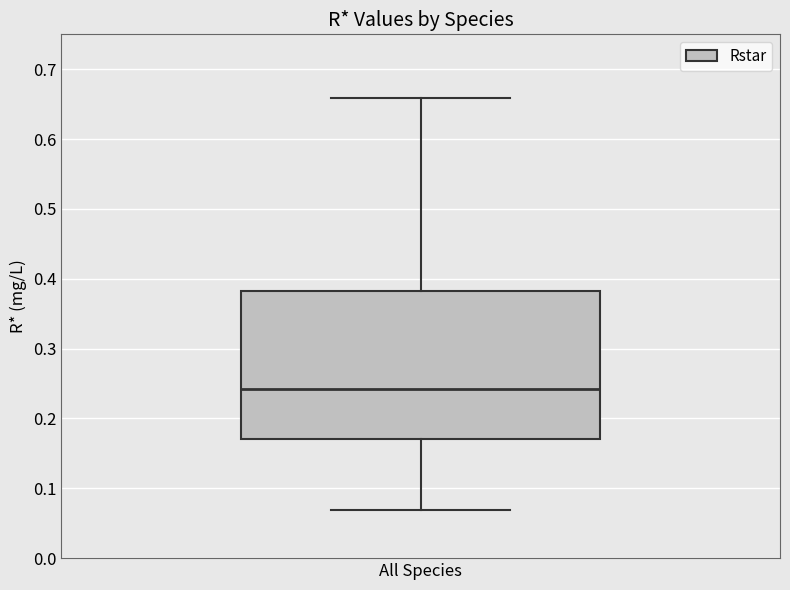

Transcribe this box plot: give where the median line is, the range the box spans, and where the two whiskers end, as read against the y-axis. The values are not printed on the chart, so give them approximately, as read against the axis.

median 0.24, box 0.17 to 0.38, whiskers 0.07 to 0.66